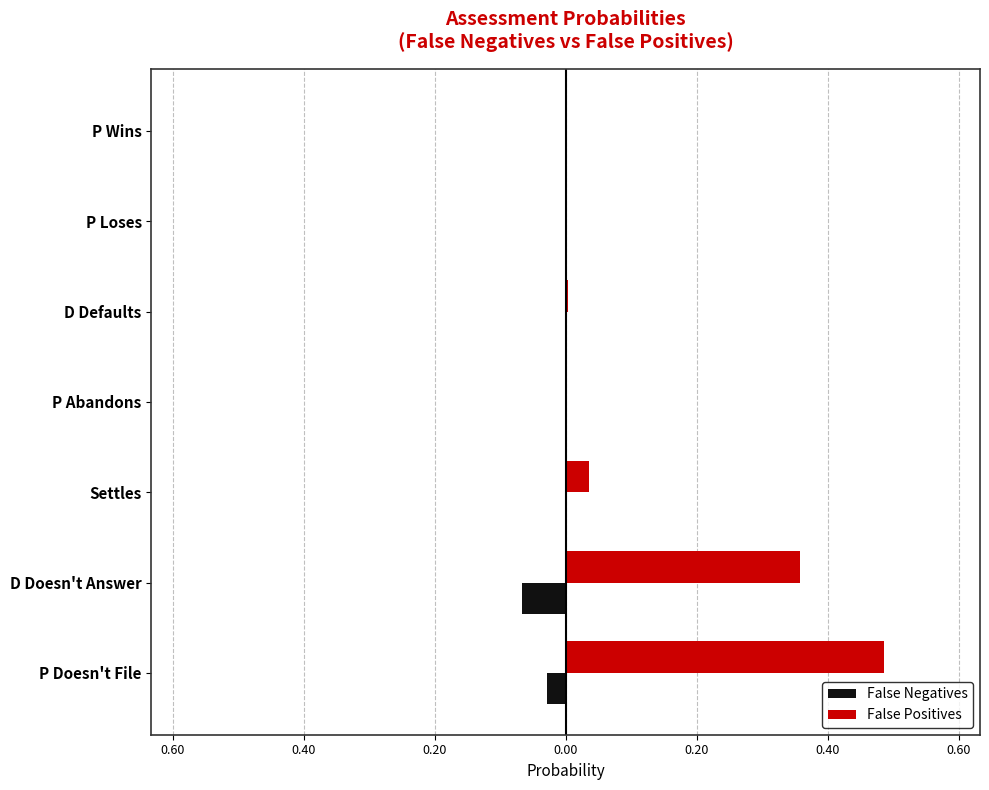

Rank the series by their maximum value, from highest to lowest.

False Positives, False Negatives